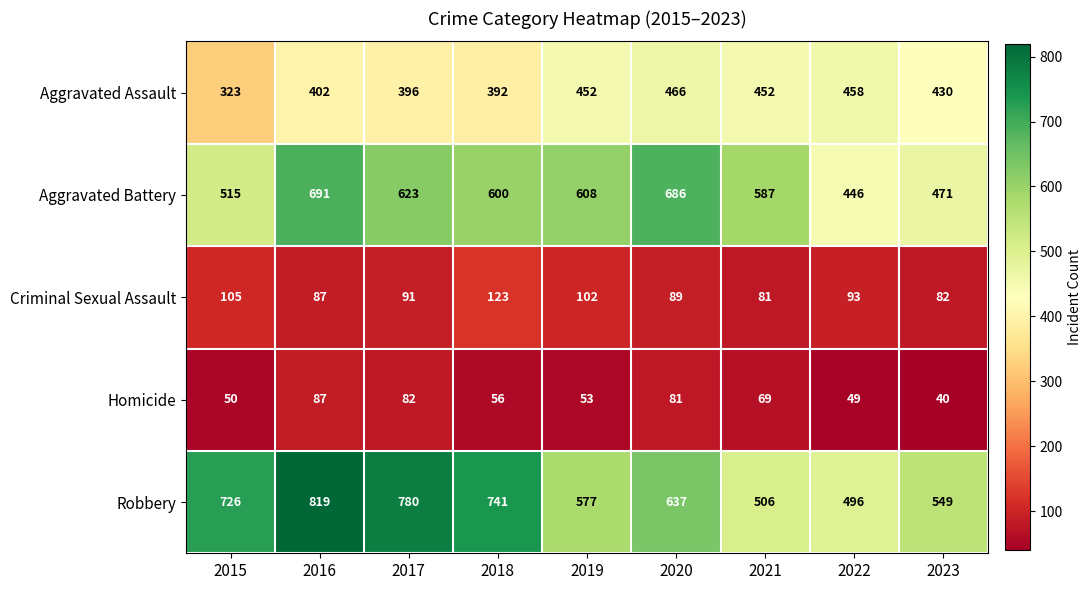

Which series has the largest total across all categories?

Robbery